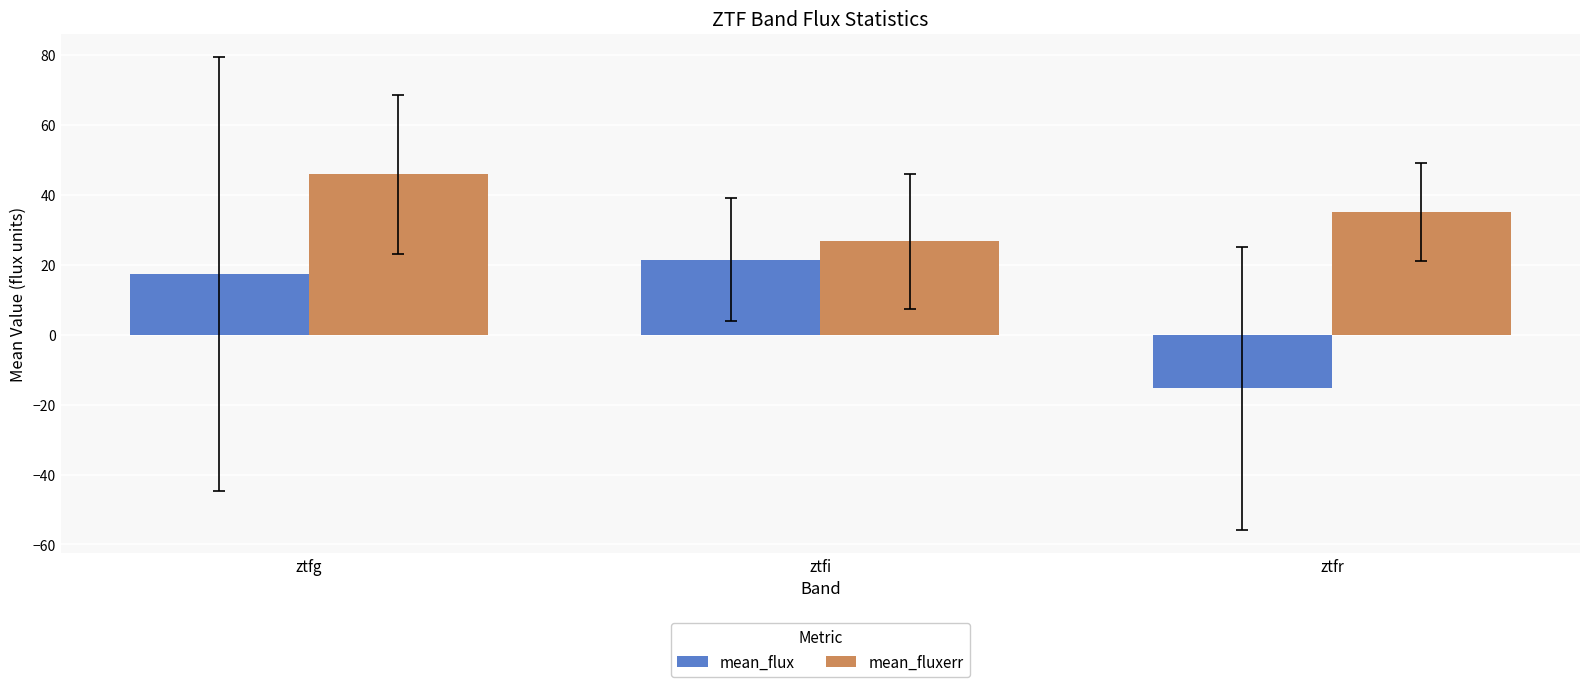

Which label corresponds to the smallest value in the chart?

ztfr